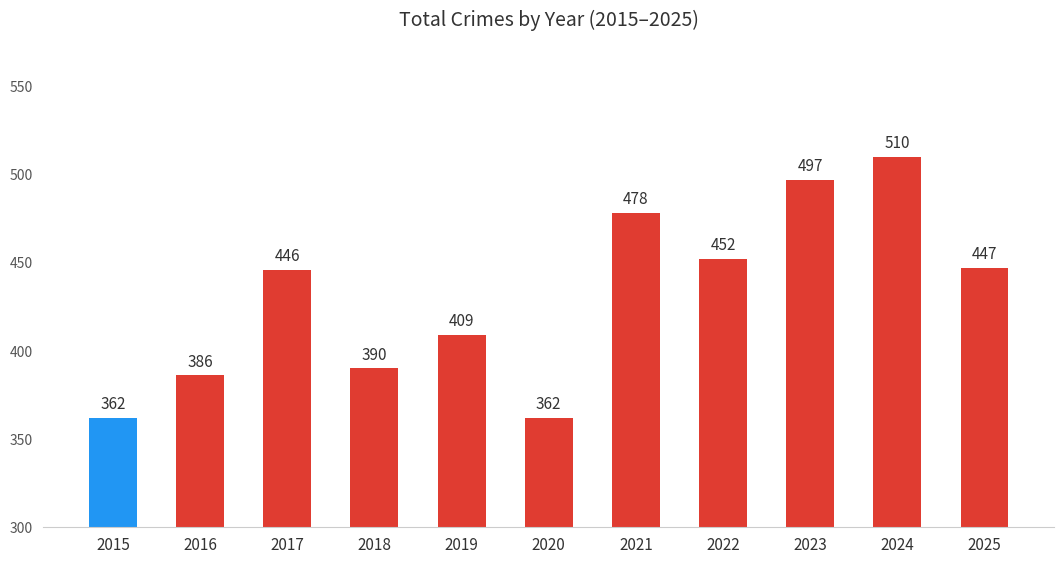

How many categories are shown in the chart?

11